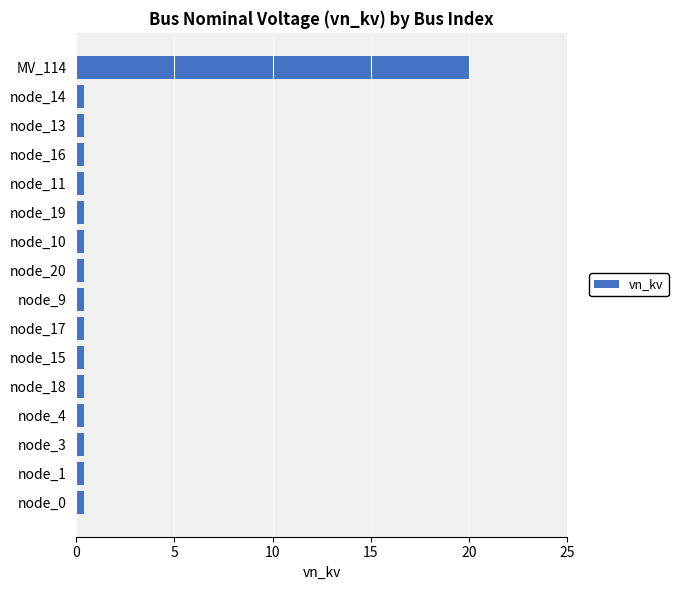

What is the average value?

1.6